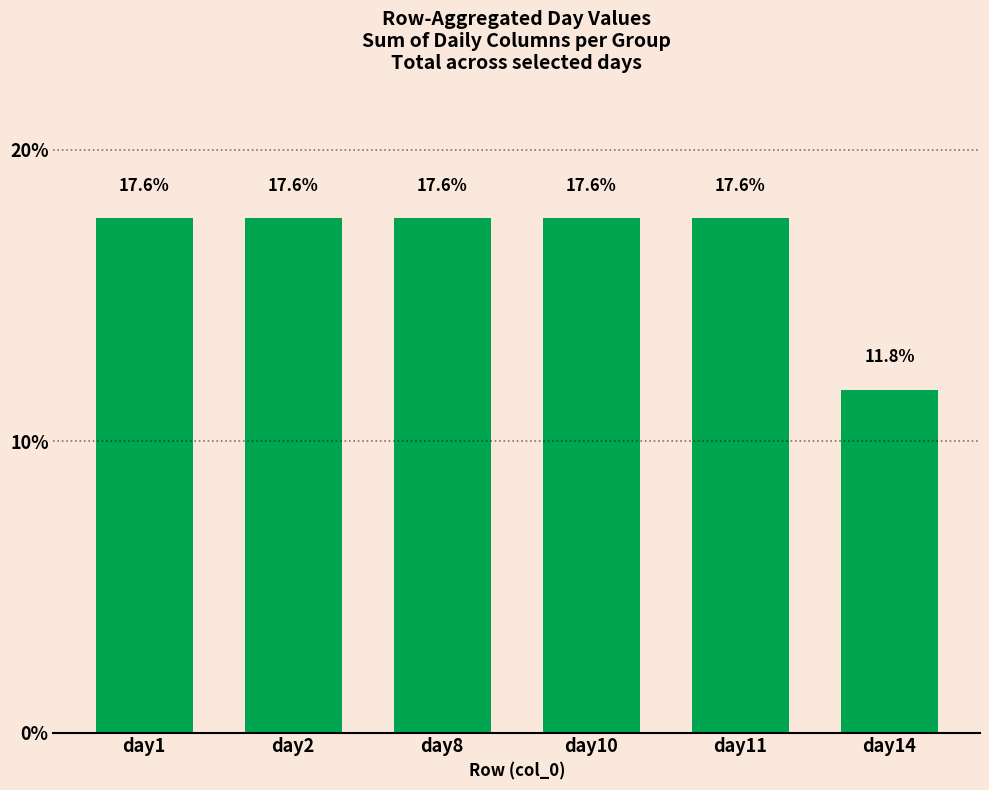

Count the number of data series in this chart.

1